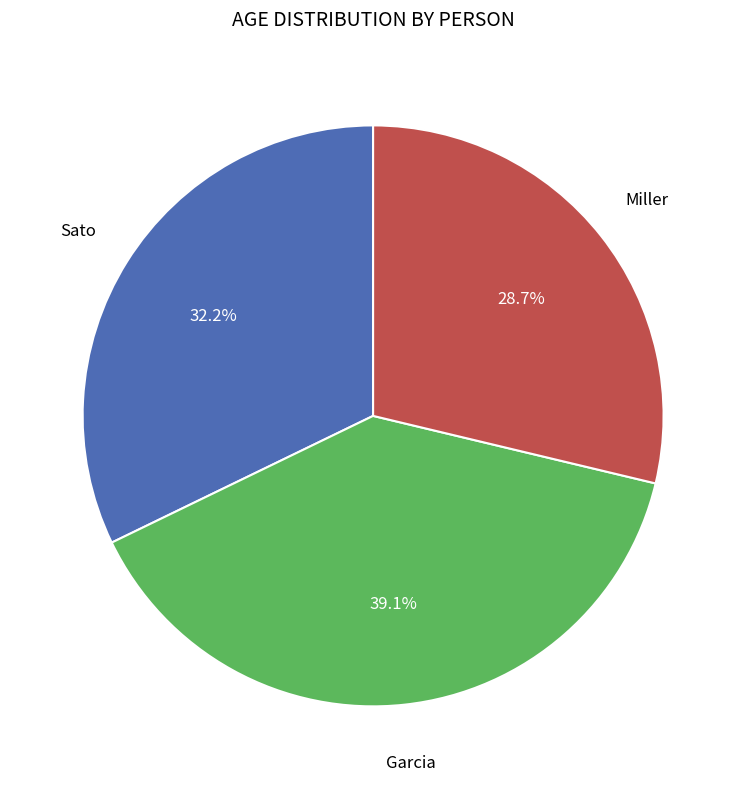

Is the sum of Sato and Garcia greater than half?

Yes